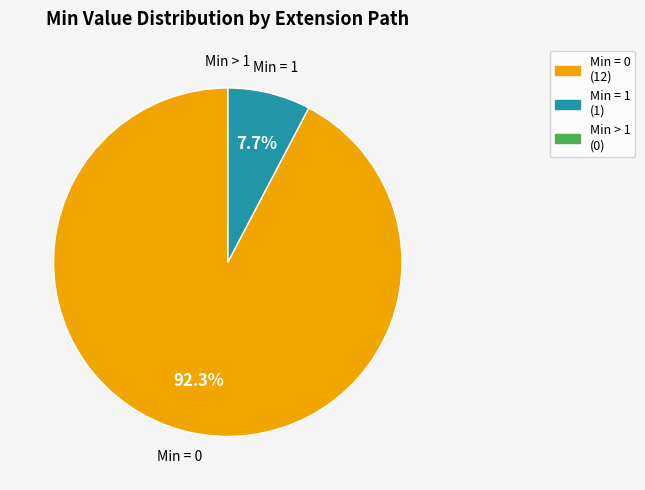

Is there any slice that represents more than half of the pie?

Yes